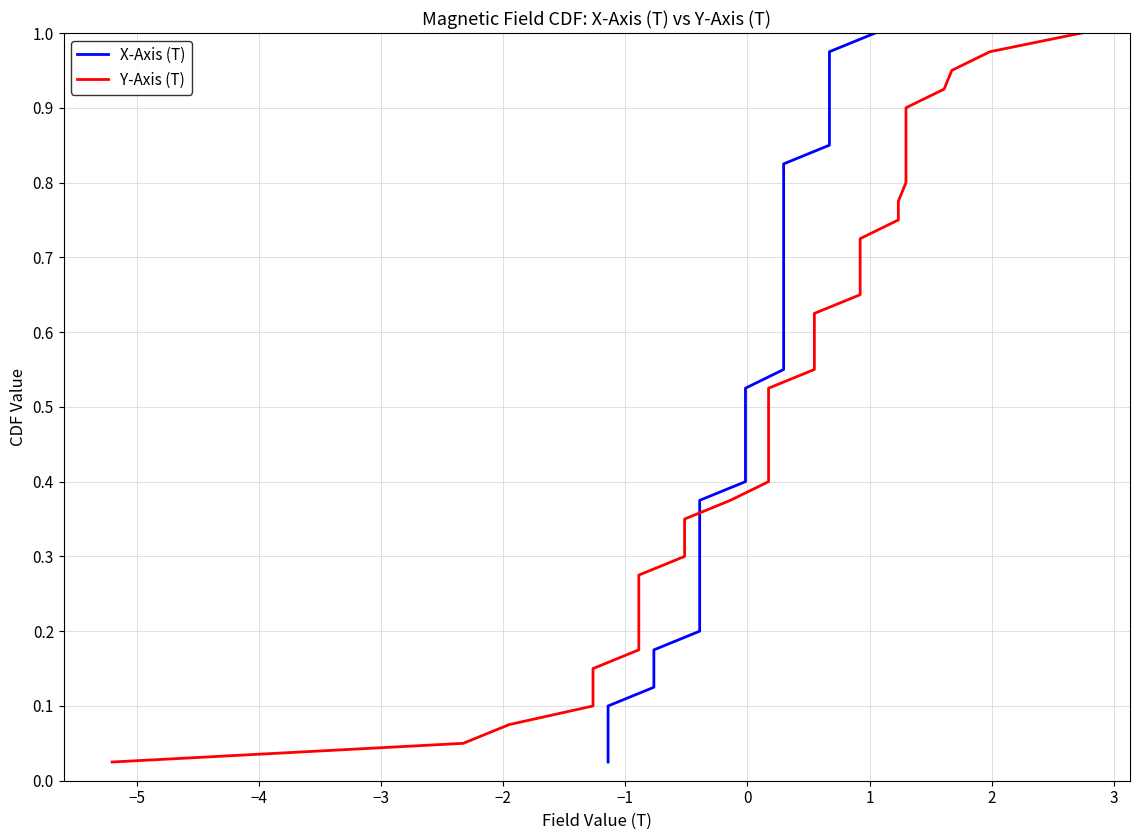

Reading right to left, extract all data points from this chart.

X-Axis (T): 1.0	1.0	0.9	0.9	0.9	0.9	0.8	0.8	0.8	0.8	0.8	0.7	0.7	0.7	0.7	0.6	0.6	0.6	0.6	0.5	0.5	0.5	0.5	0.4	0.4	0.4	0.3	0.3	0.3	0.3	0.2	0.2	0.2	0.2	0.1	0.1	0.1	0.1	0.1	0.0
Y-Axis (T): 1.0	1.0	0.9	0.9	0.9	0.9	0.8	0.8	0.8	0.8	0.8	0.7	0.7	0.7	0.7	0.6	0.6	0.6	0.6	0.5	0.5	0.5	0.5	0.4	0.4	0.4	0.3	0.3	0.3	0.3	0.2	0.2	0.2	0.2	0.1	0.1	0.1	0.1	0.1	0.0